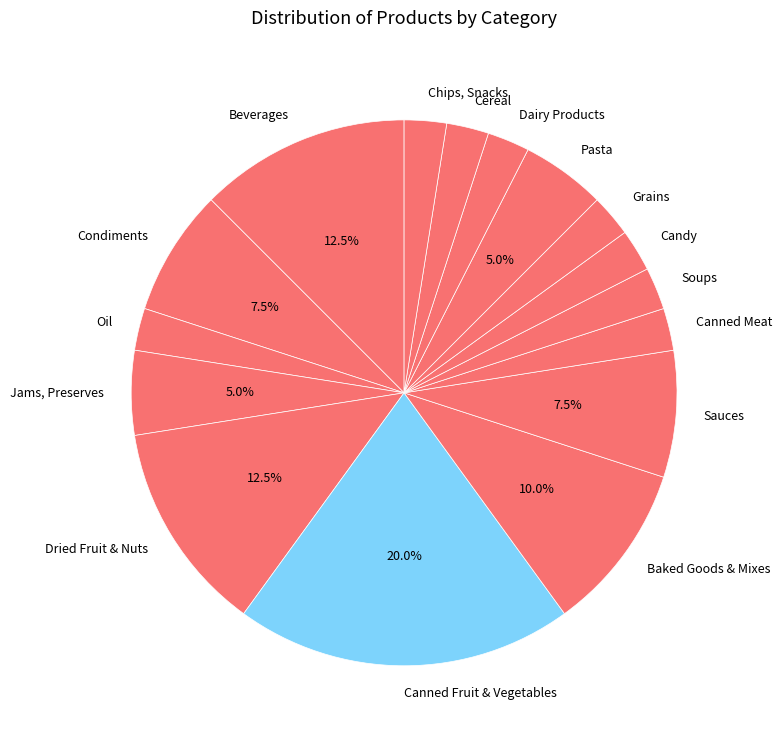

Which category has the biggest portion of the pie?

Canned Fruit & Vegetables